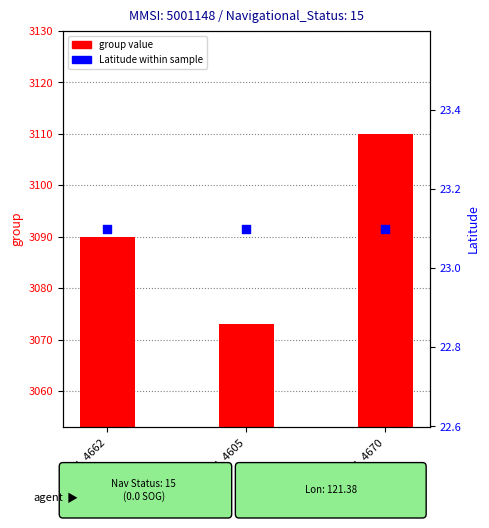

Which series has the largest total across all categories?

group value